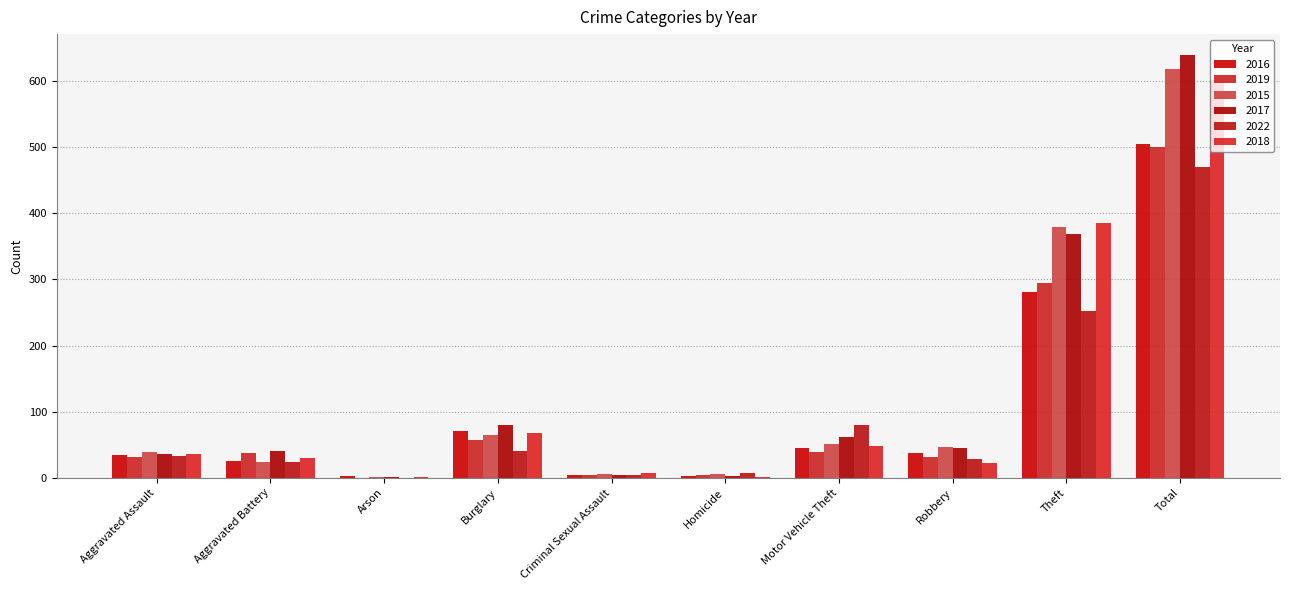

True or false: 2019 has a value of 89 at Burglary.

False